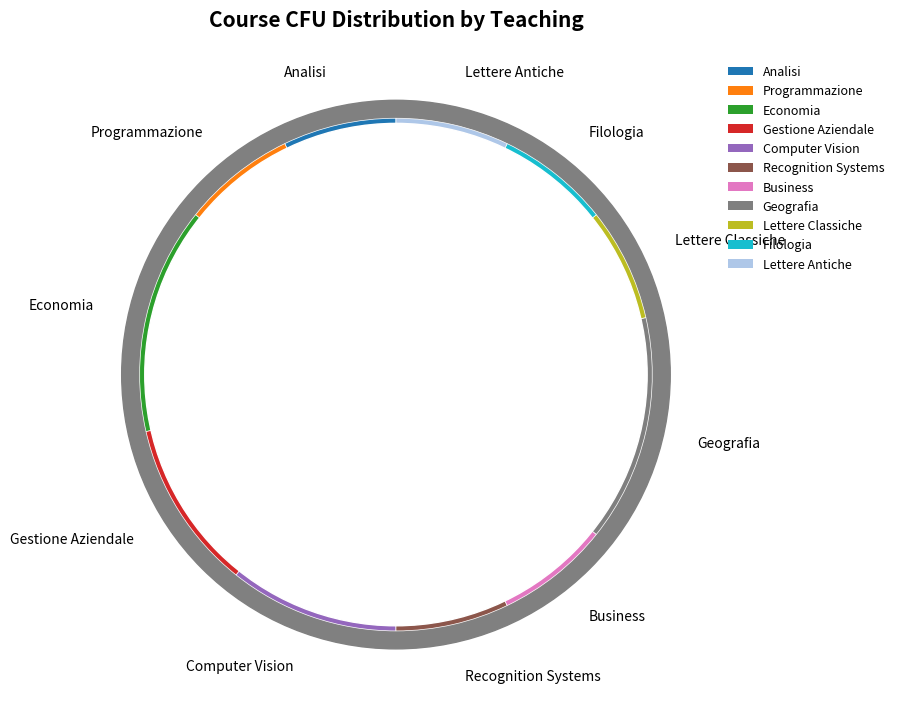

How many slices are in this pie chart?

11